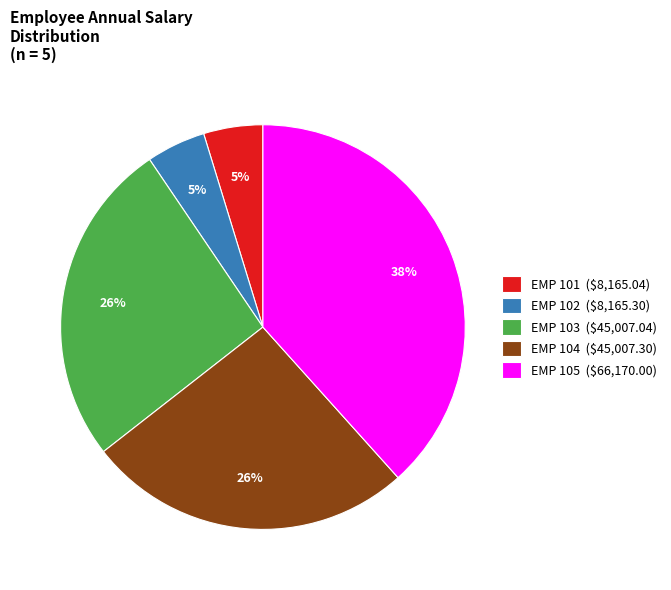

To the nearest percent, what is the average slice percentage?

20%